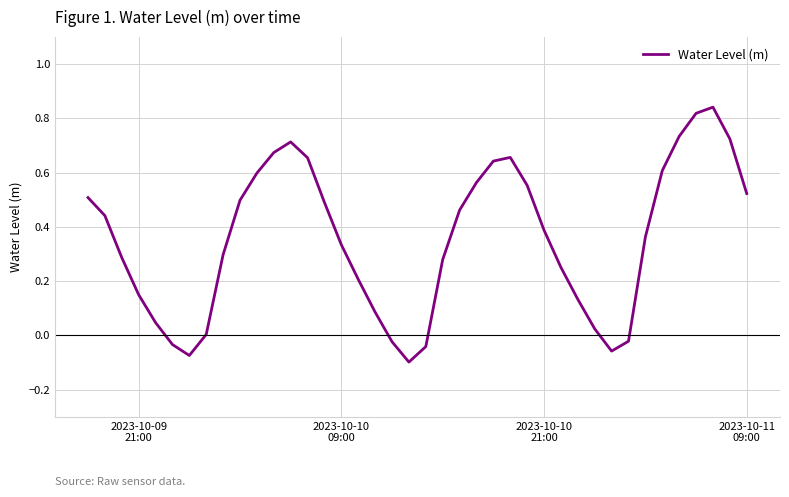

What is the difference between the maximum and minimum values?

0.9